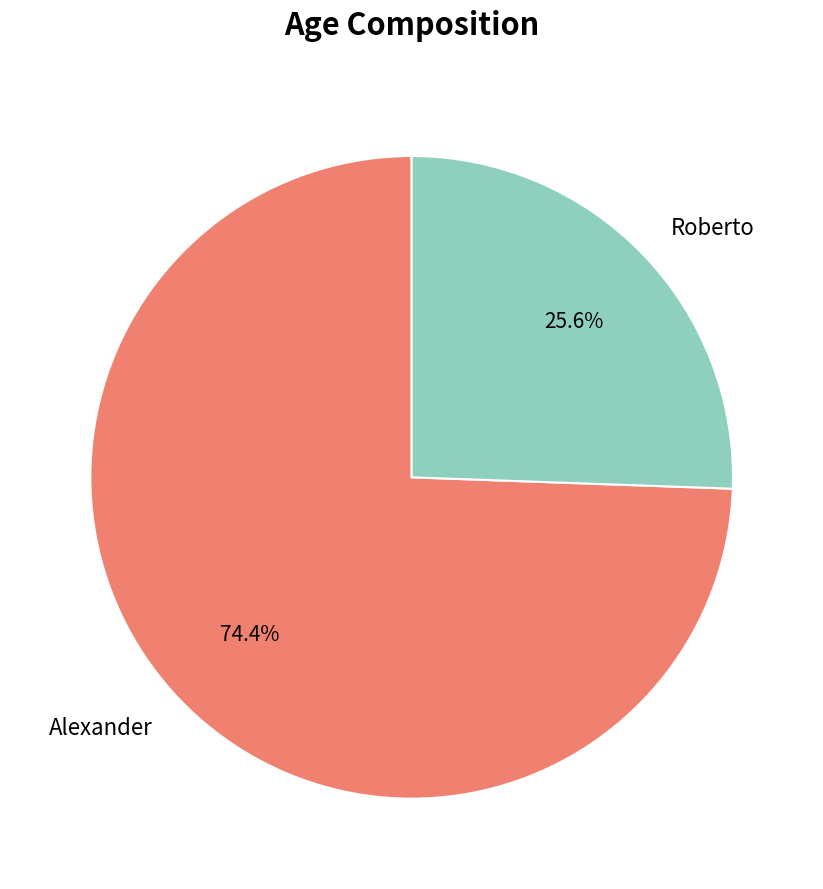

To the nearest percent, what is the difference between the Roberto and Alexander slice percentages?

49%